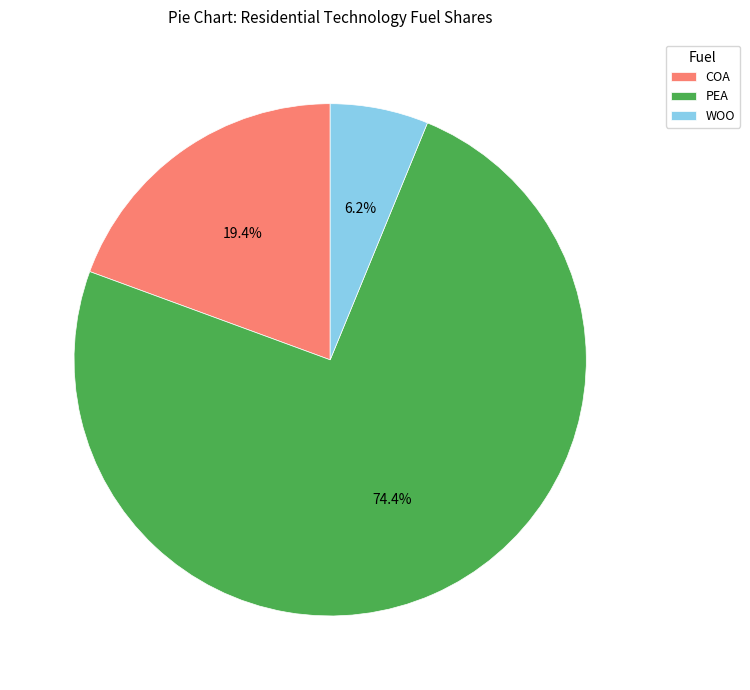

Count the number of slices in the pie.

3